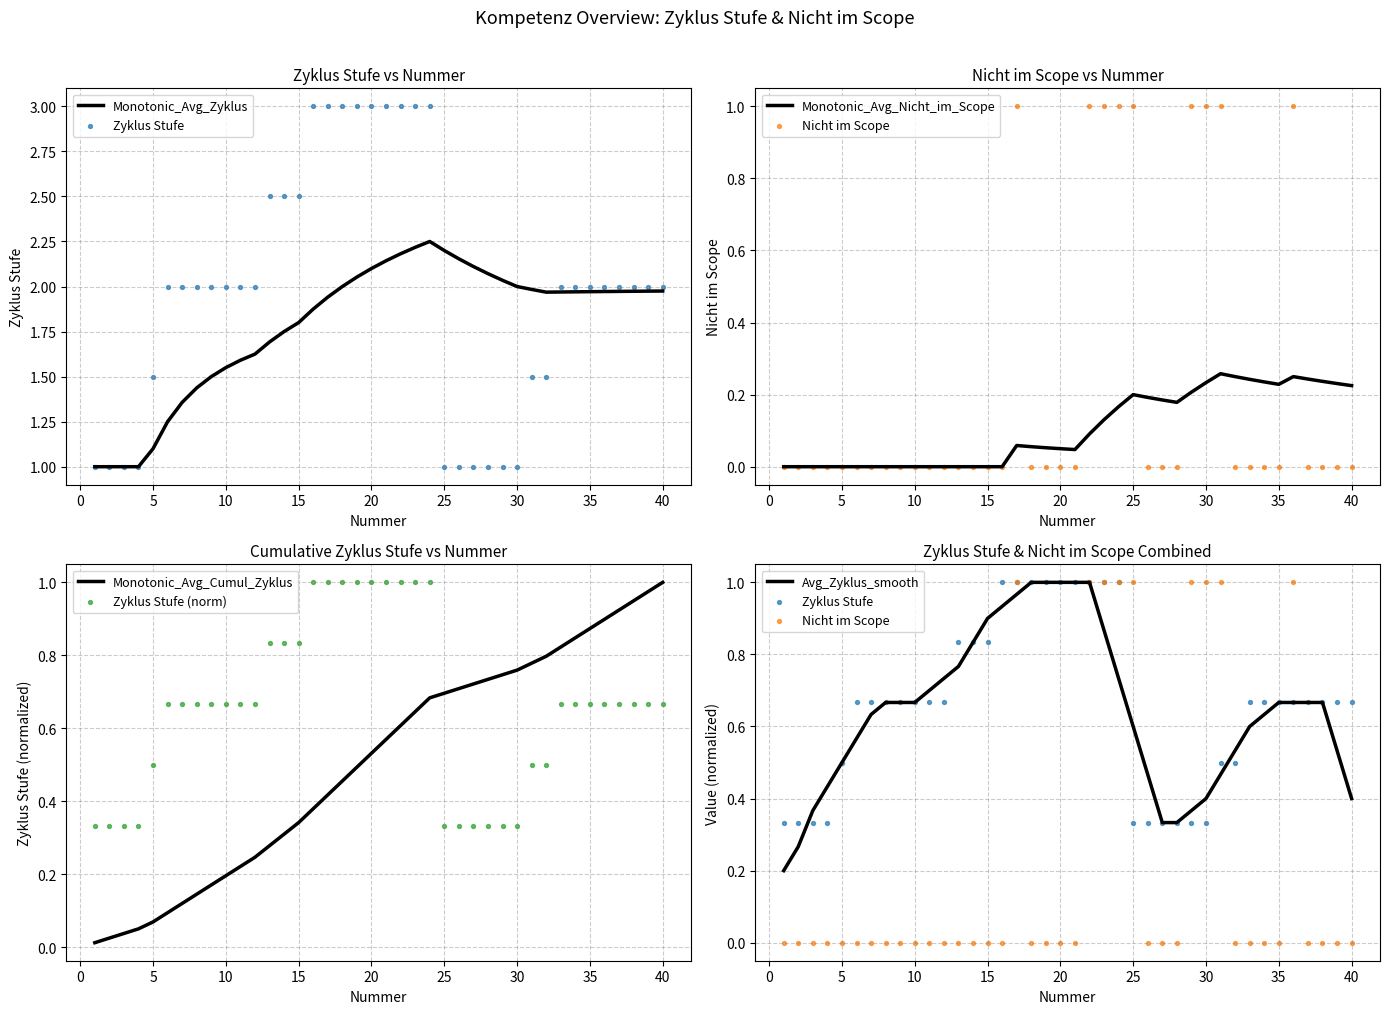

At which category is the sum across all series the highest?

17